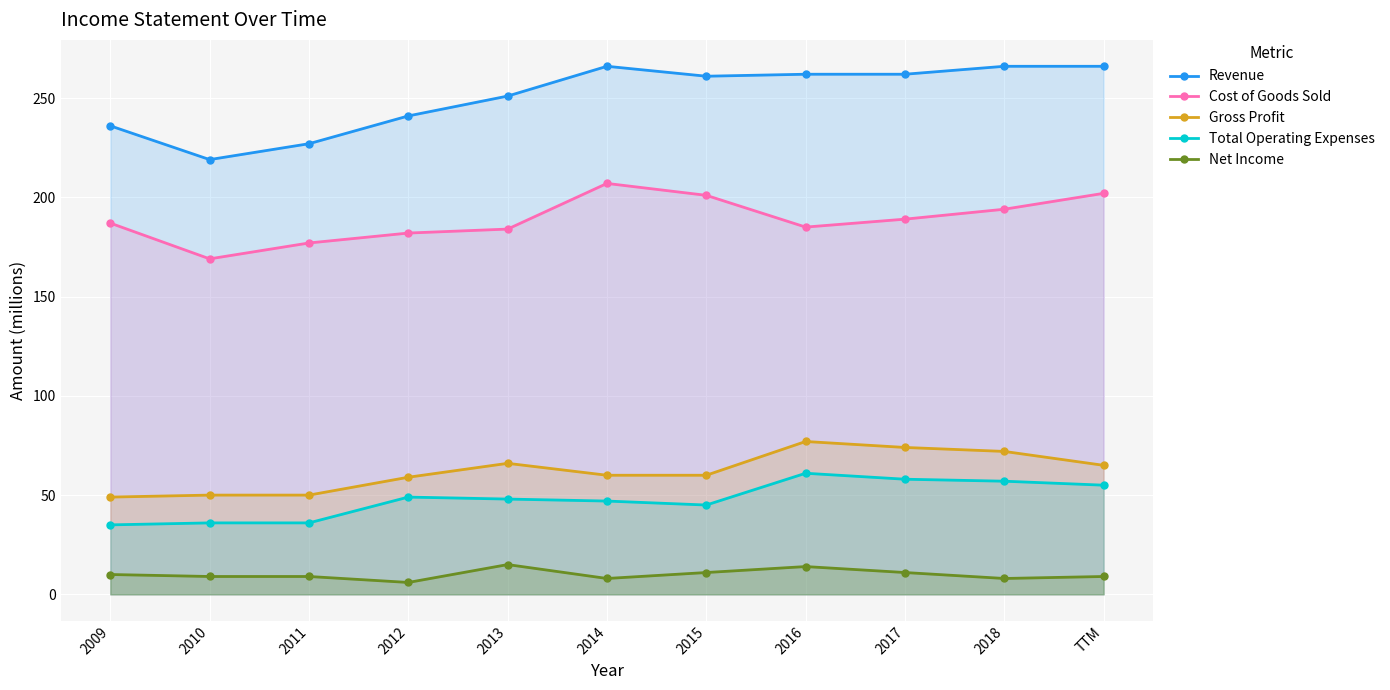

What is the difference between the highest and lowest values at 2009?

226